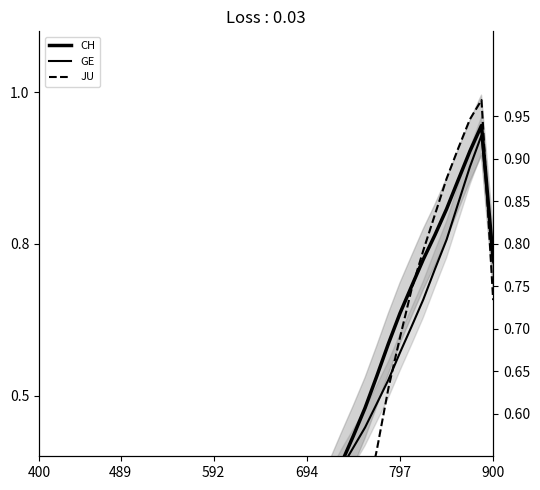

How many times do JU and GE cross each other?

3